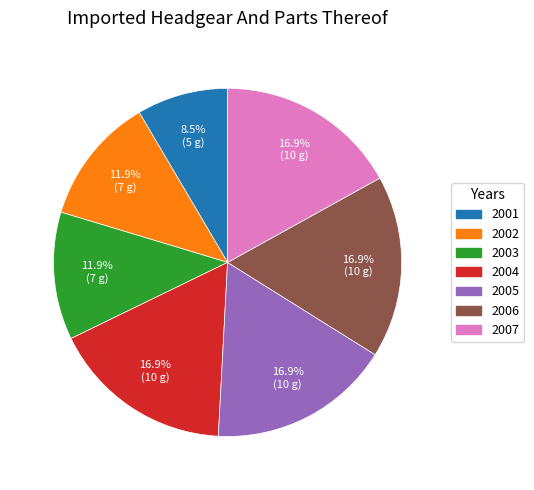

What portion of the pie excludes 2003?

88.1%